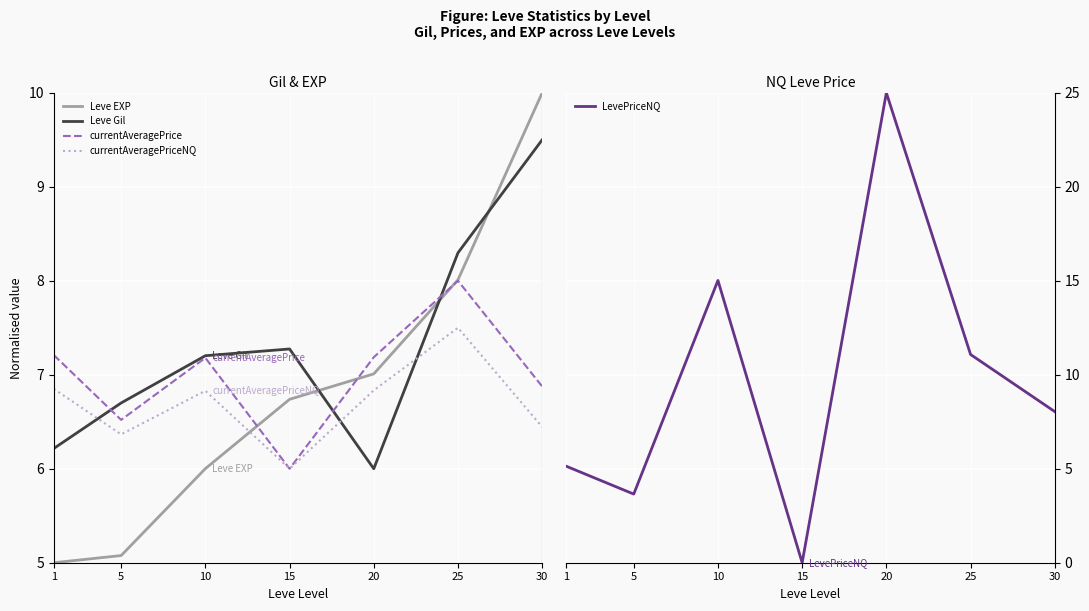

At which category is the sum across all series the highest?

20